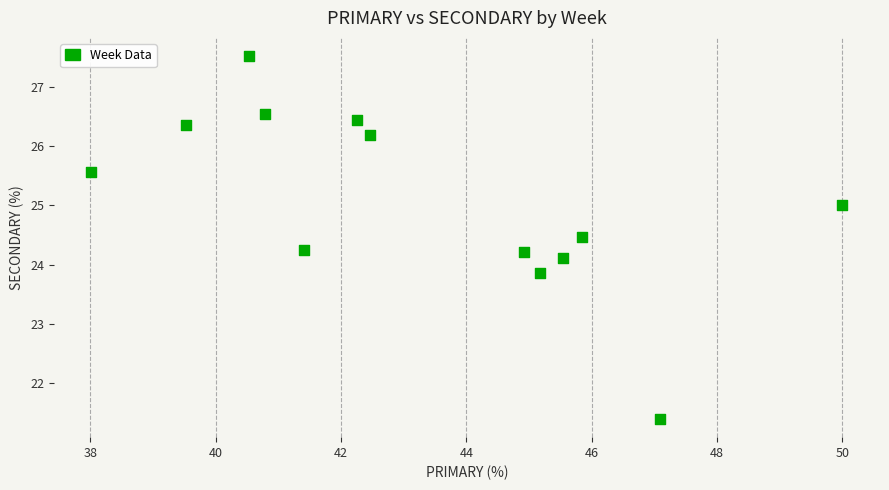

What is the range of Y values (max minus min)?

6.1